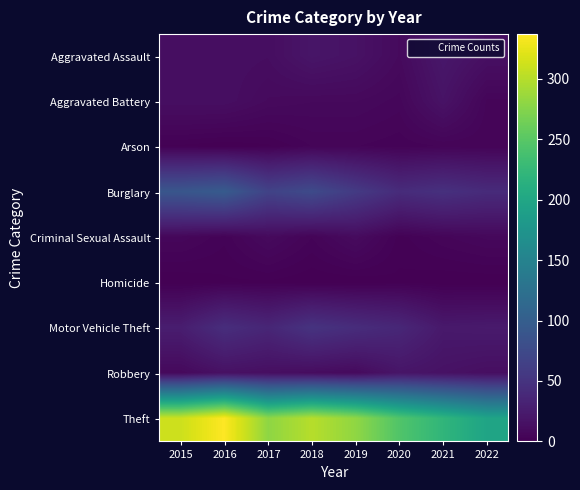

What is the difference between the highest and lowest values at 2022?

197